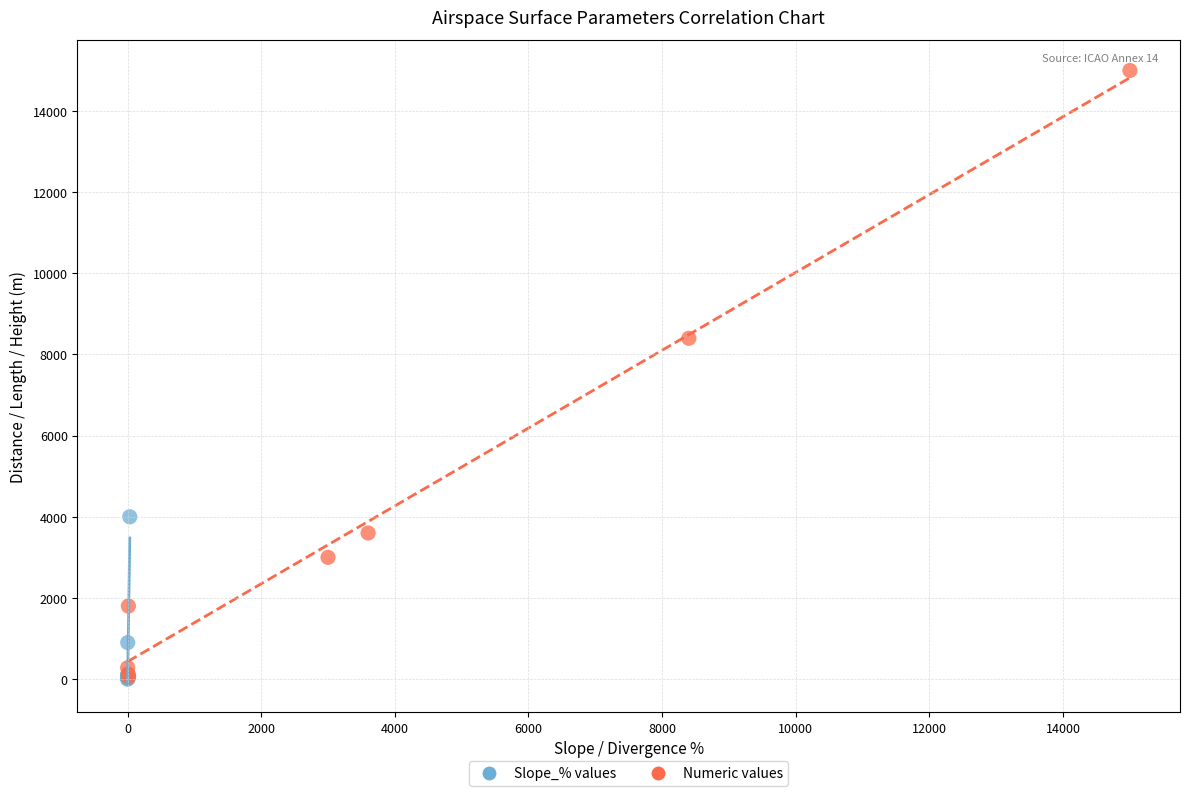

Which series reaches the maximum Y coordinate?

Numeric values